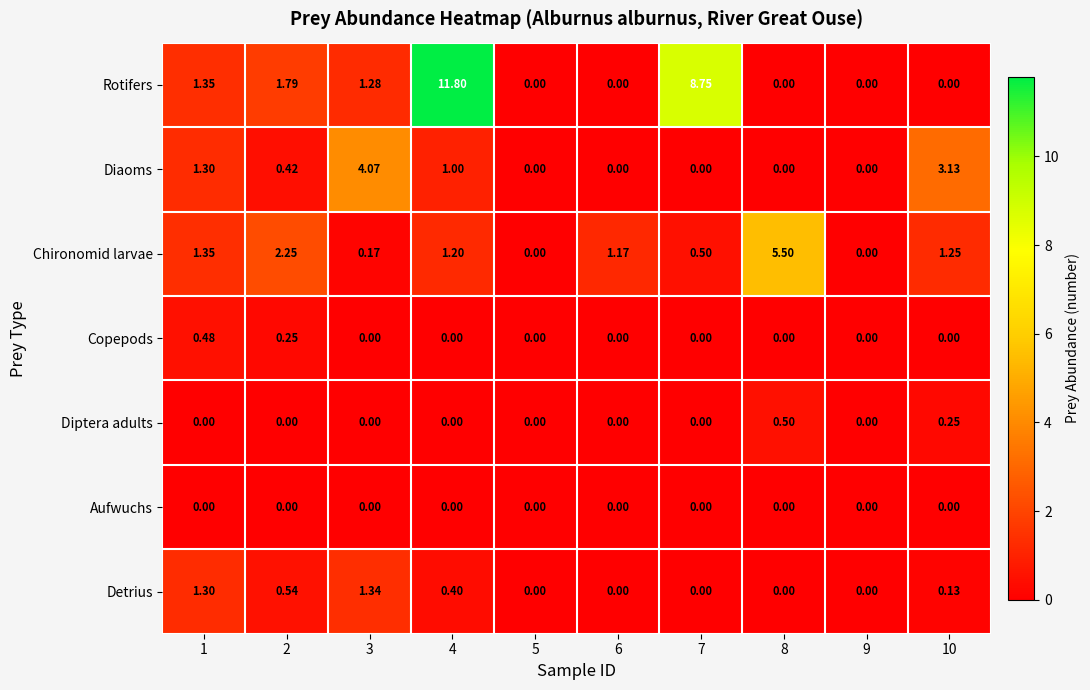

List the series in order of their peak value, lowest first.

Aufwuchs, Copepods, Diptera adults, Detrius, Diaoms, Chironomid larvae, Rotifers